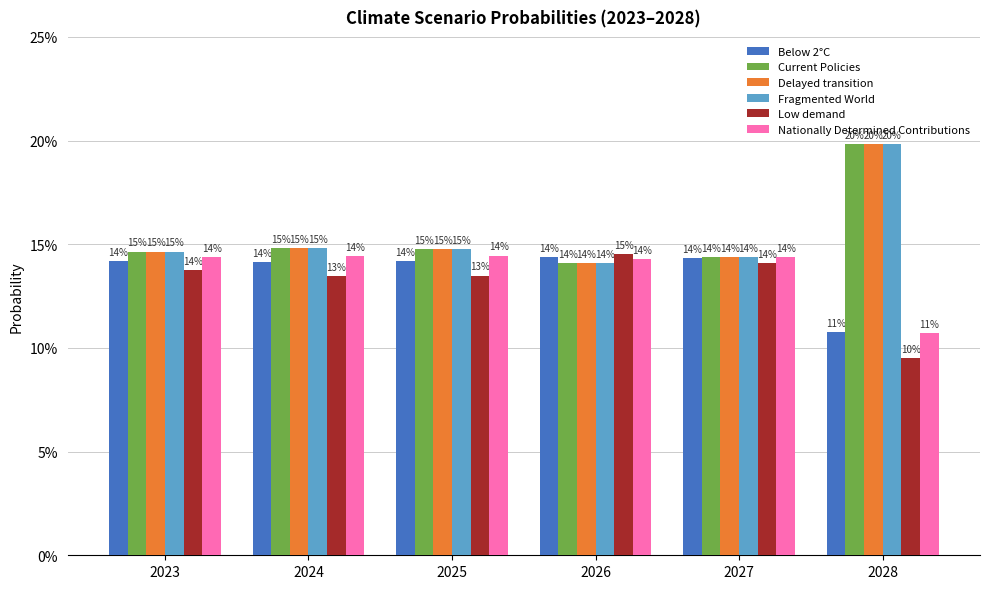

What are all the series names shown in the legend?

Below 2°C, Current Policies, Delayed transition, Fragmented World, Low demand, Nationally Determined Contributions